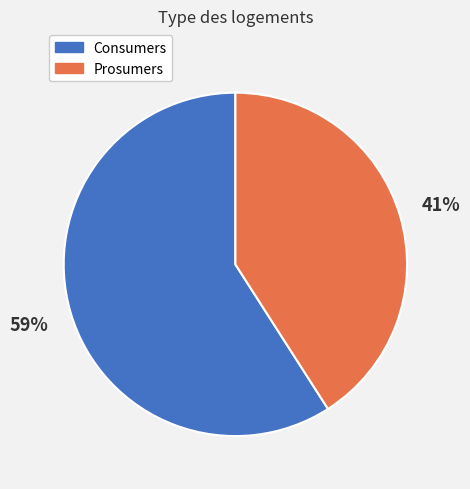

How many segments does this pie chart have?

2